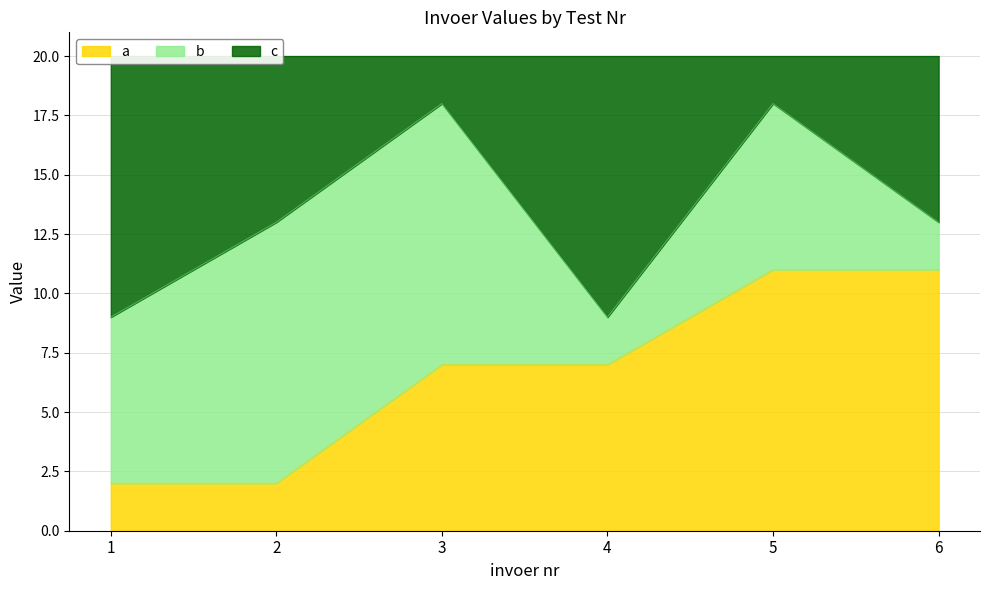

What is the difference between the maximum and minimum values in the c series?

9